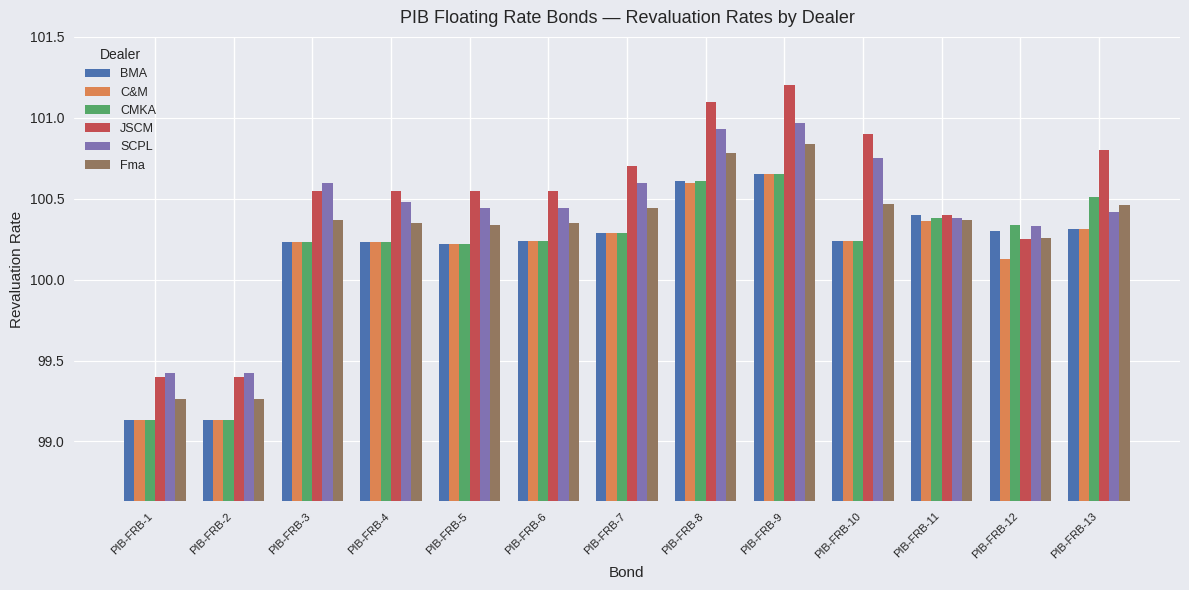

How many bars are there in each group?

6